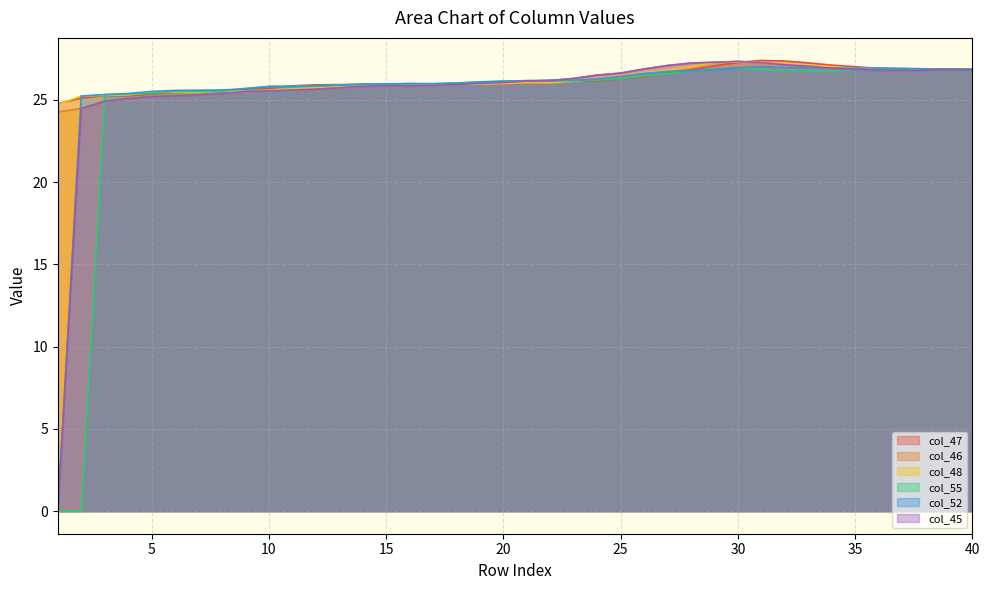

Rank the series at 22 from lowest to highest value.

col_48, col_47, col_46, col_55, col_52, col_45